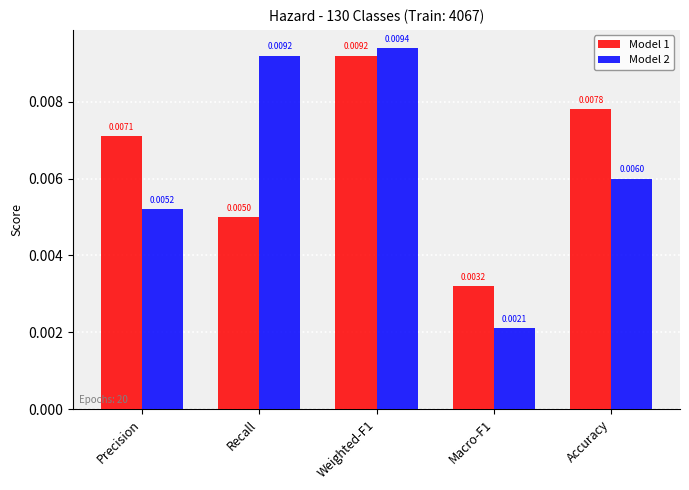

Which series changed the most between Precision and Macro-F1?

Model 1